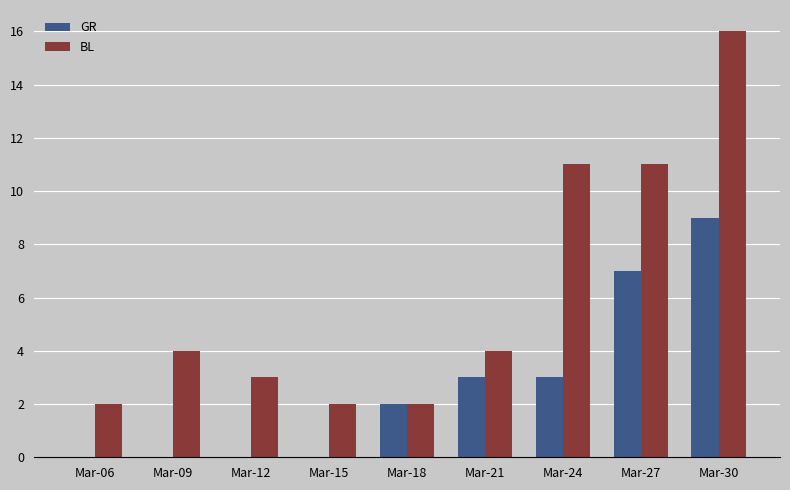

True or false: BL has a value of 2 at Mar-06.

True